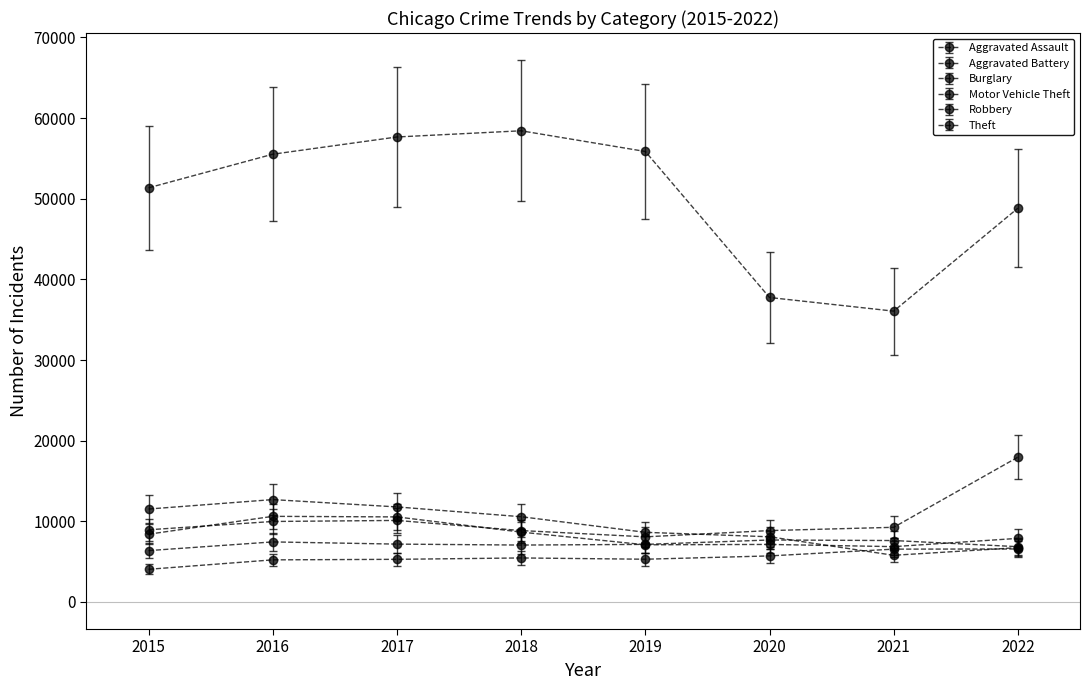

What value does the Theft series have at 2015?

51357.0